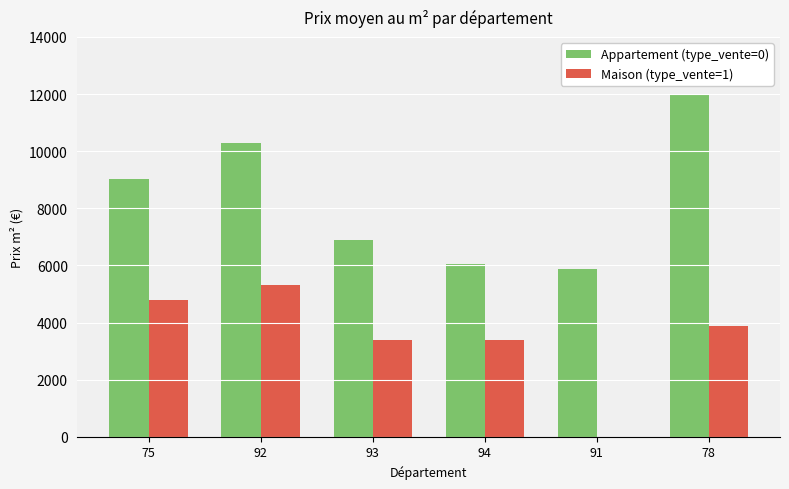

How many values in Maison (type_vente=1) are above zero?

5